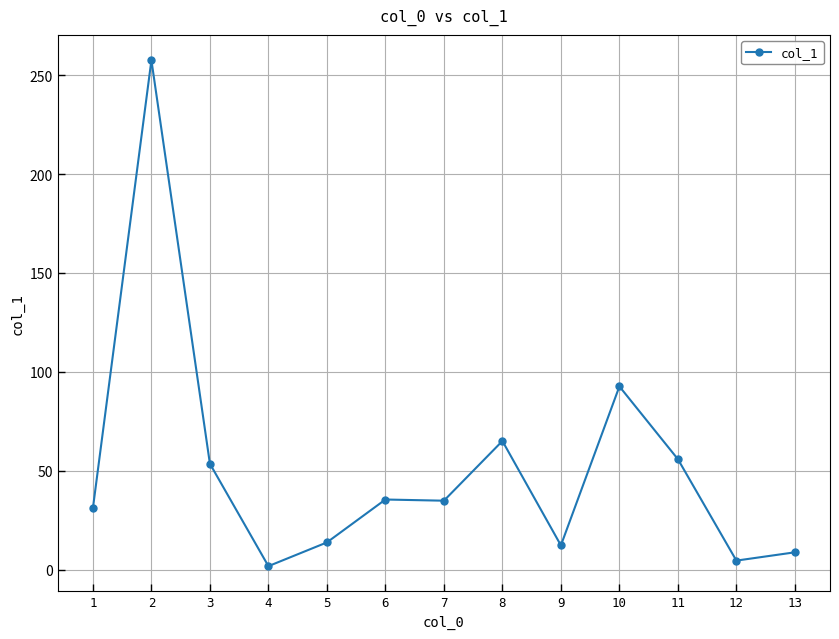

What is the minimum value shown in the chart?

1.7